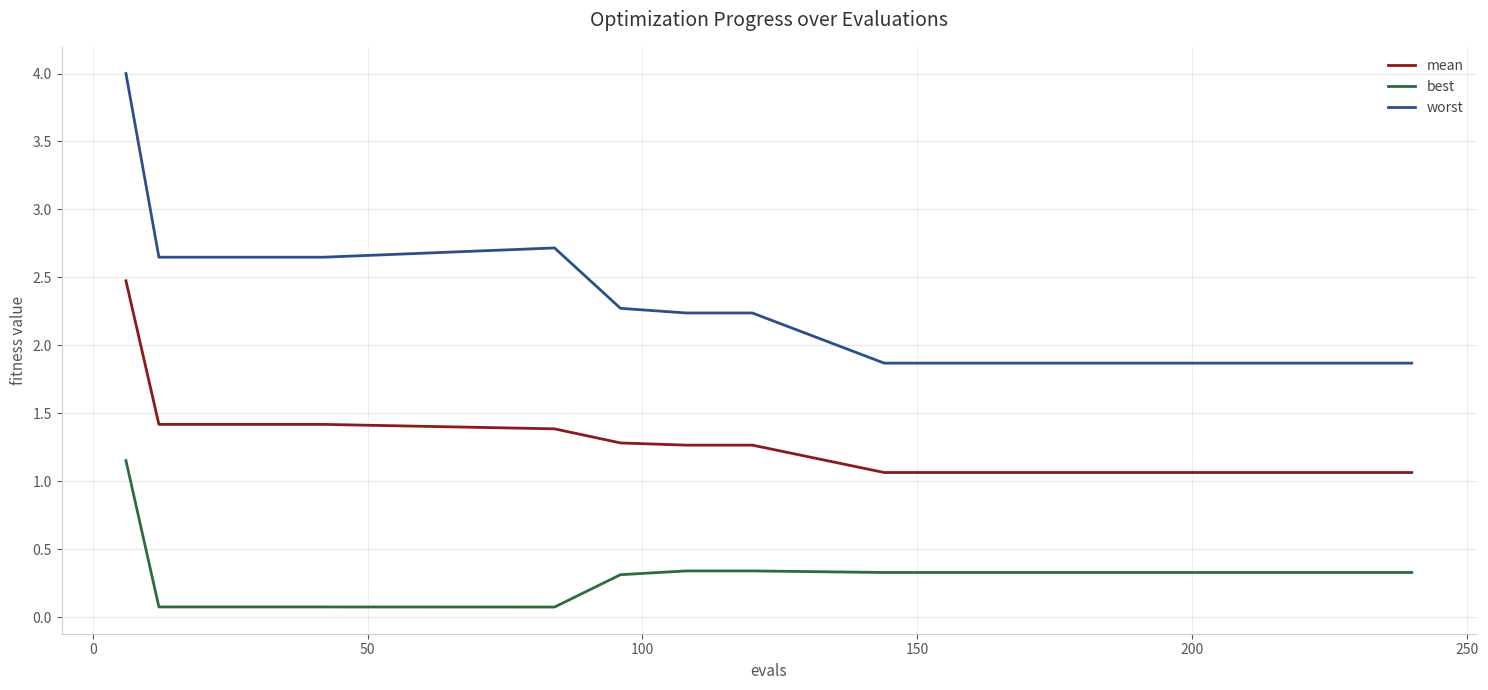

Which series has the largest total across all categories?

worst